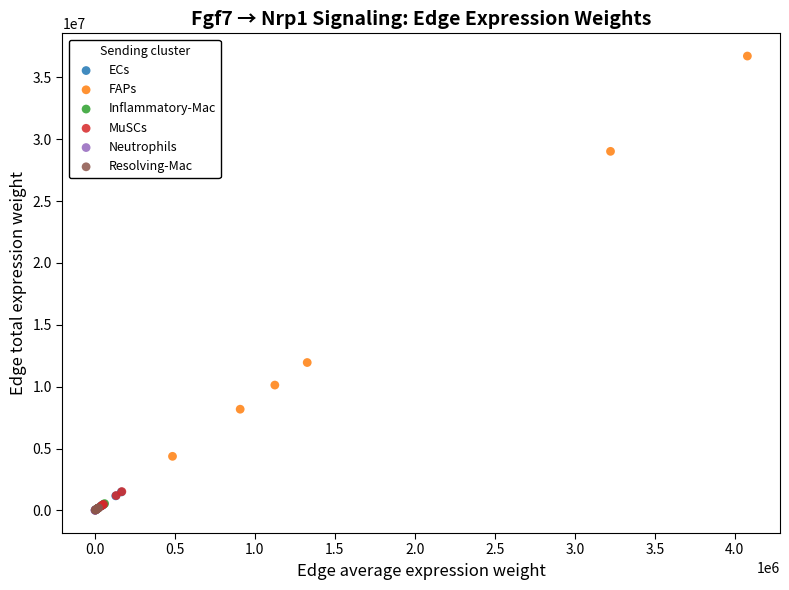

Which series has the largest Y range (max minus min)?

FAPs